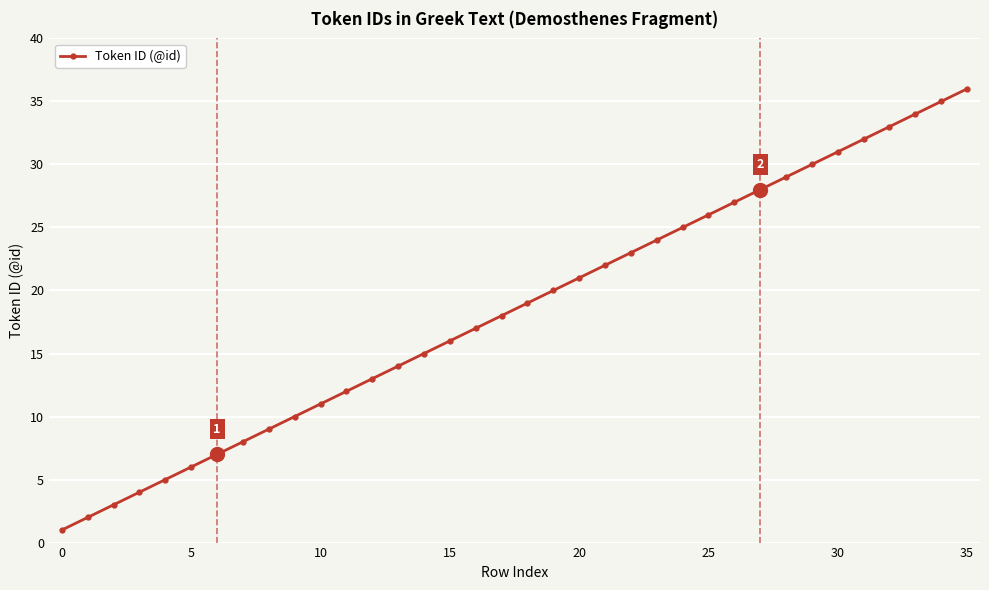

What is the maximum value shown in the chart?

36